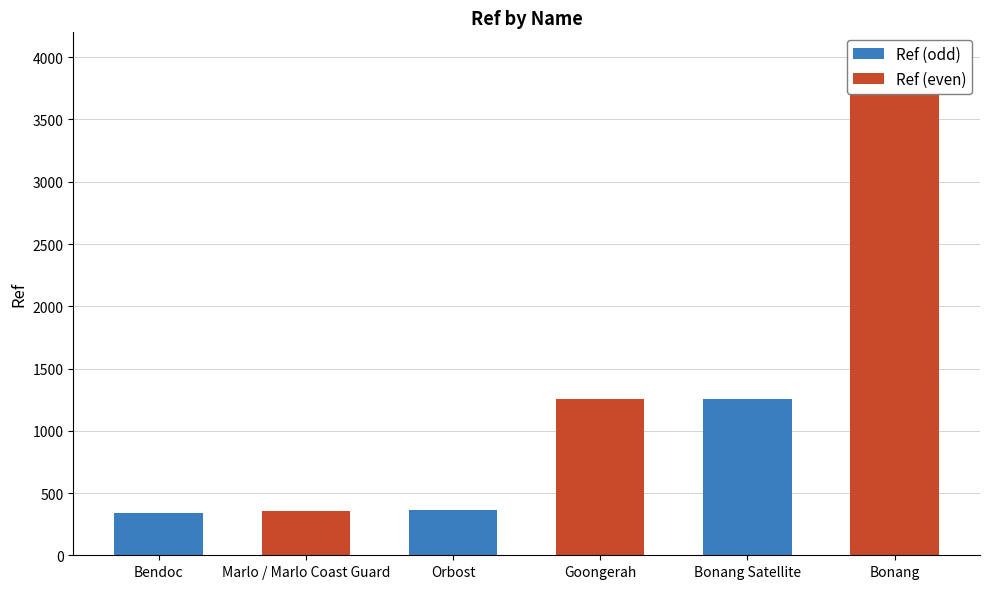

Which has a higher value, Bonang Satellite or Orbost?

Bonang Satellite